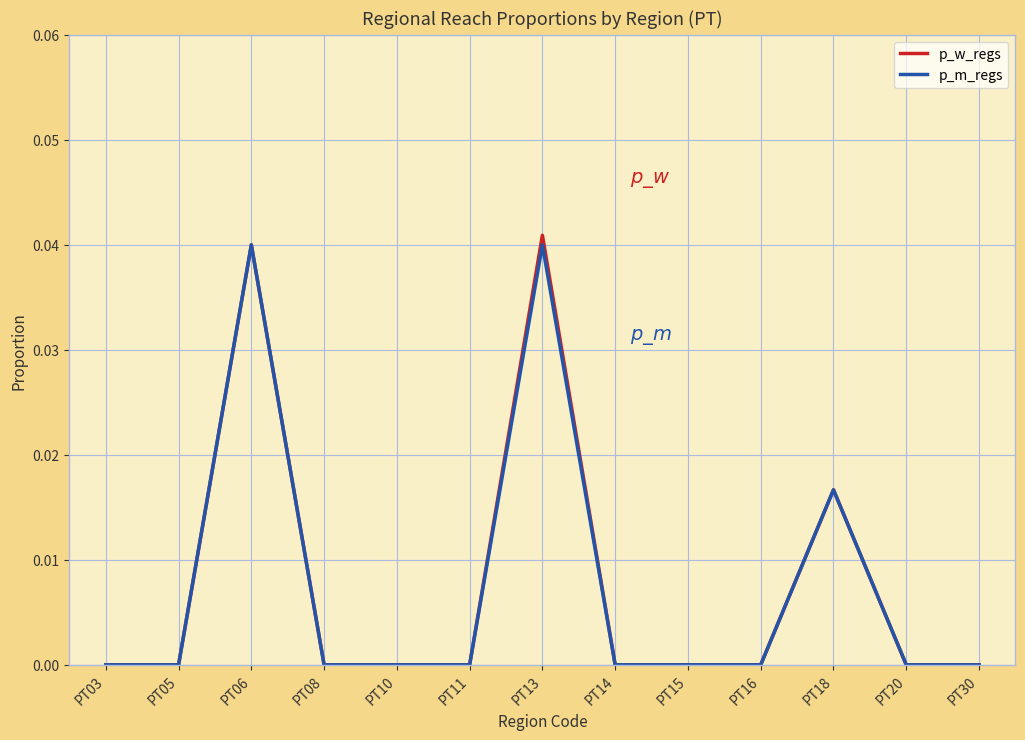

The p_w_regs series shows 0.0 at PT10. True or false?

True